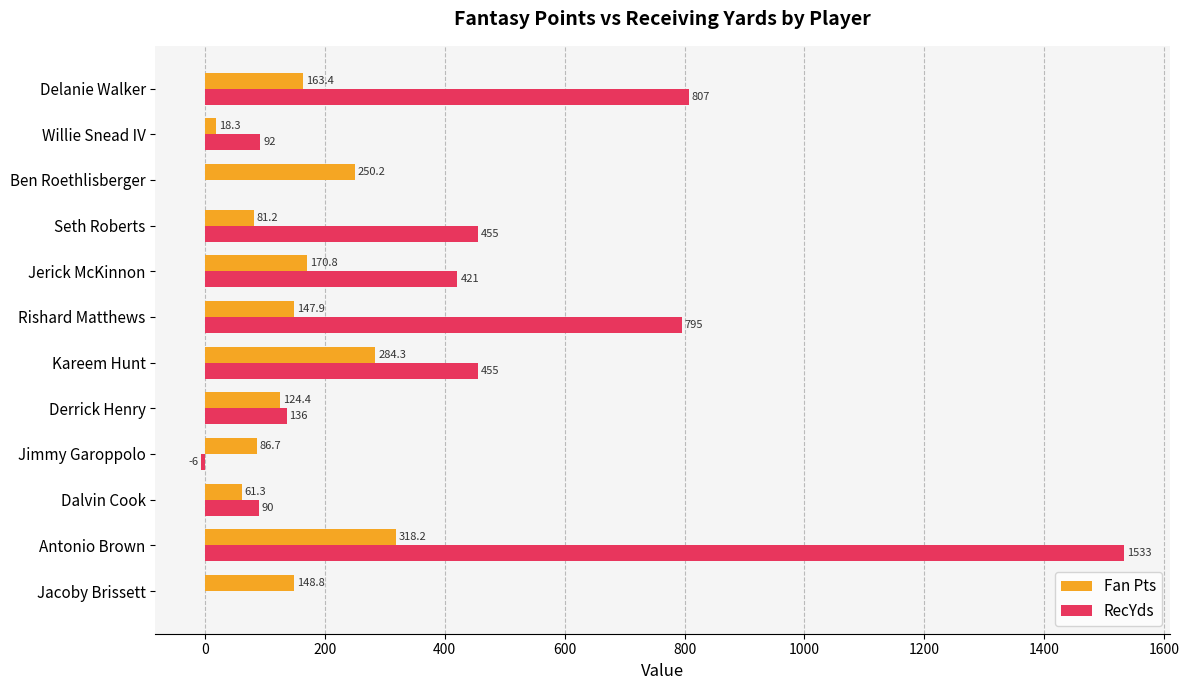

Read the Fan Pts value at Jerick McKinnon.

170.8